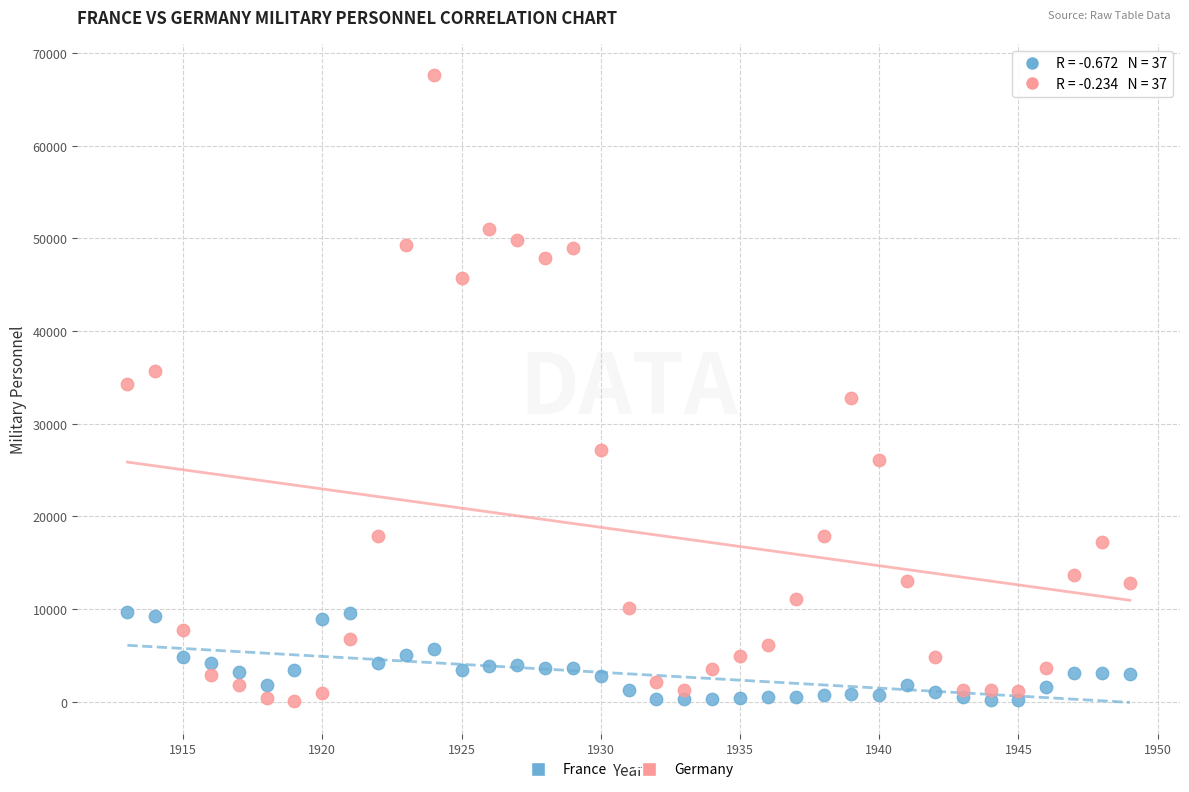

Across all data points, what is the range of Y values (max minus min)?

67555